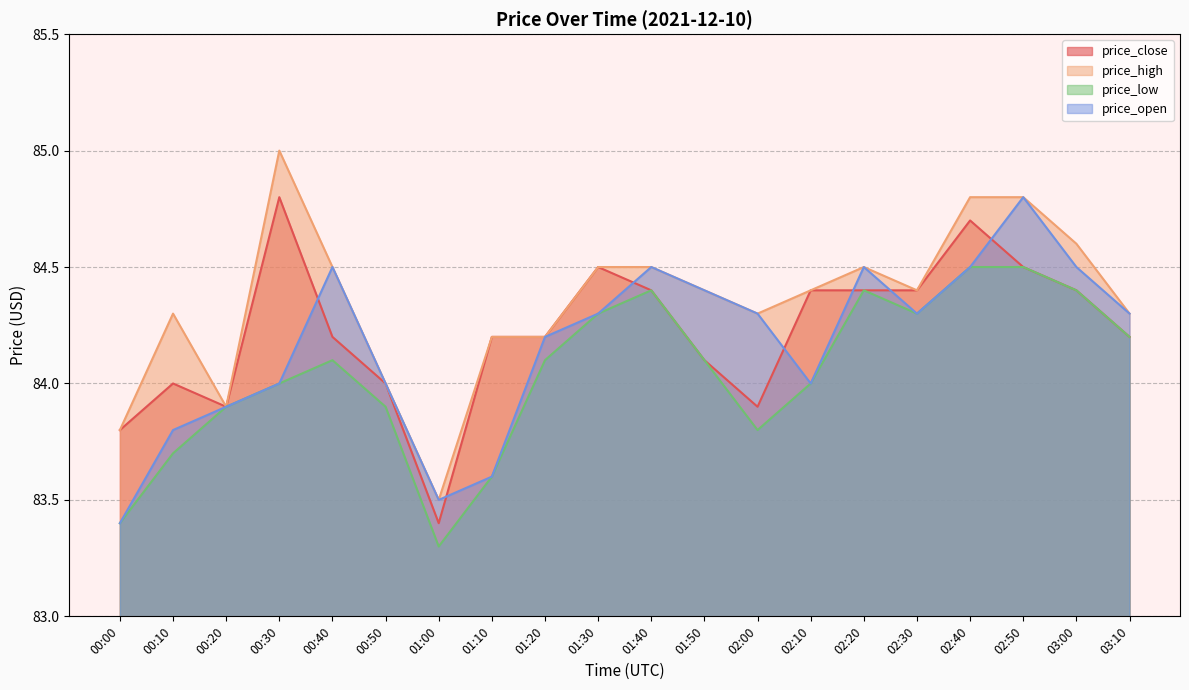

What value does the price_low series have at 02:20?

84.4